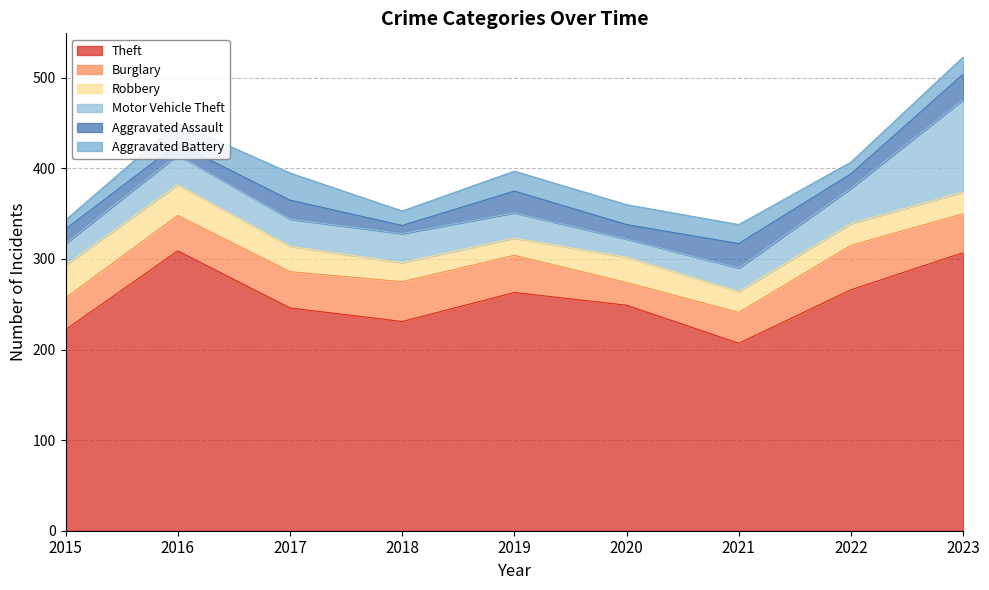

Rank the series by their maximum value, from highest to lowest.

Theft, Motor Vehicle Theft, Burglary, Robbery, Aggravated Battery, Aggravated Assault